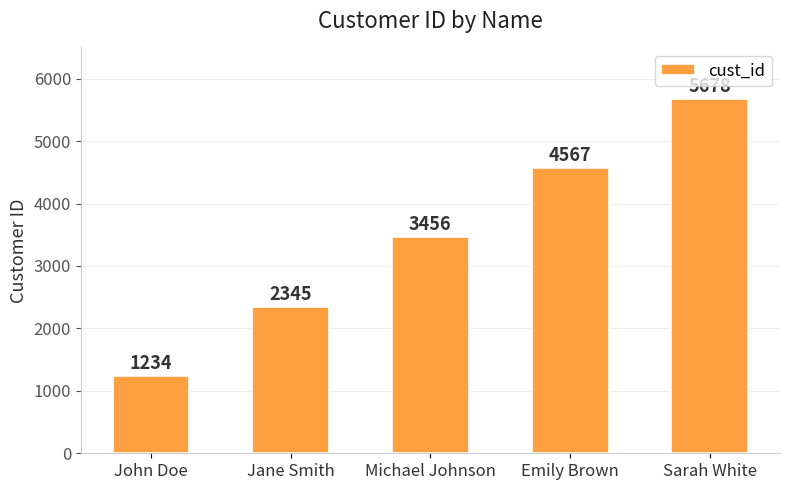

Which label corresponds to the smallest value in the chart?

John Doe